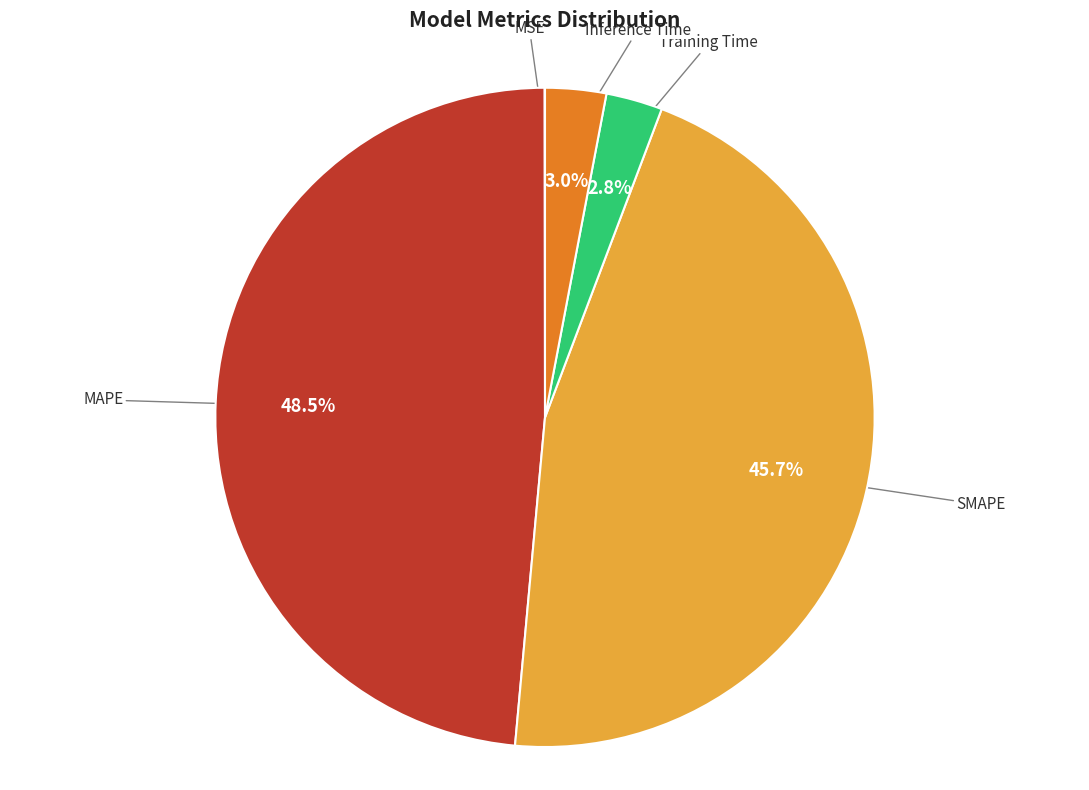

Is Inference Time the majority of the pie?

No